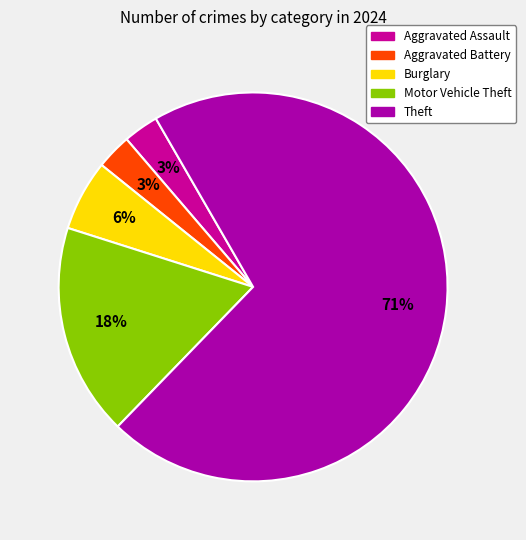

Is there any slice that represents more than half of the pie?

Yes